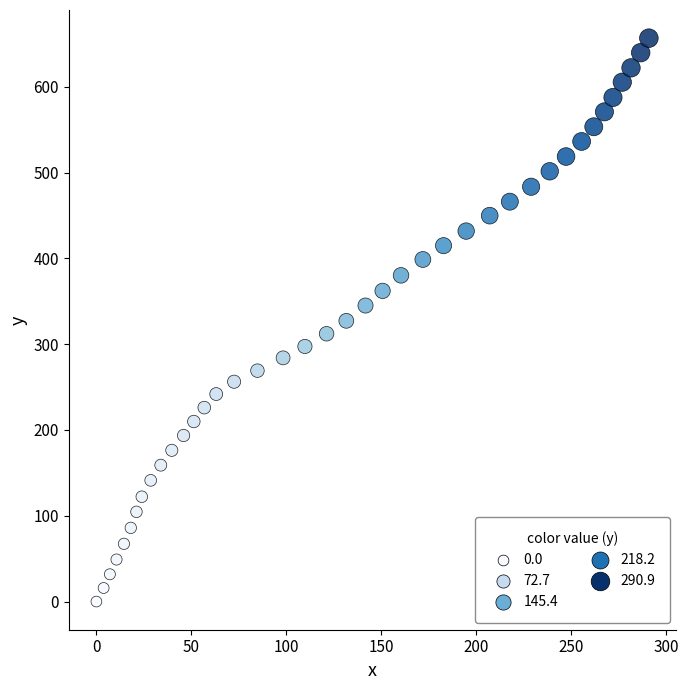

What is the range of X values (max minus min)?

290.9